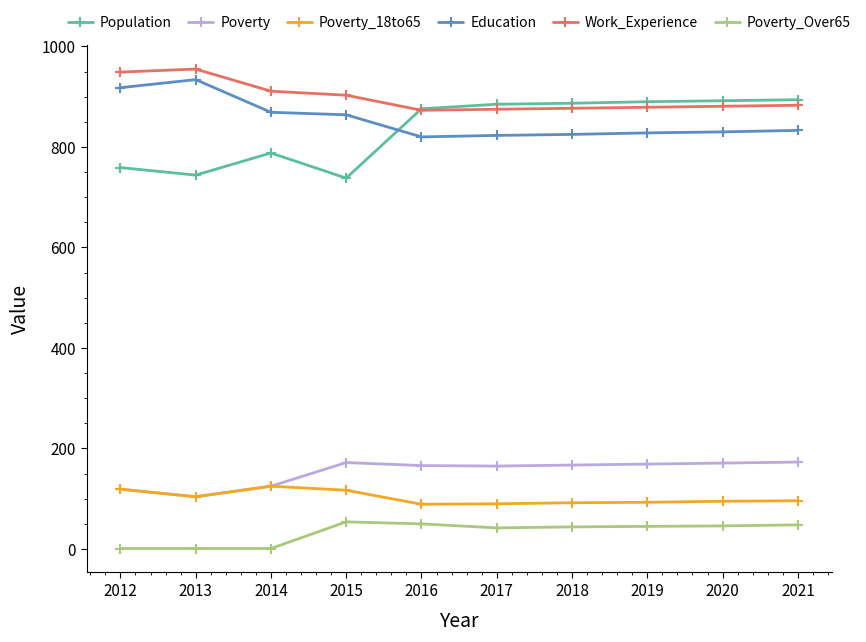

Which series has the largest total across all categories?

Work_Experience